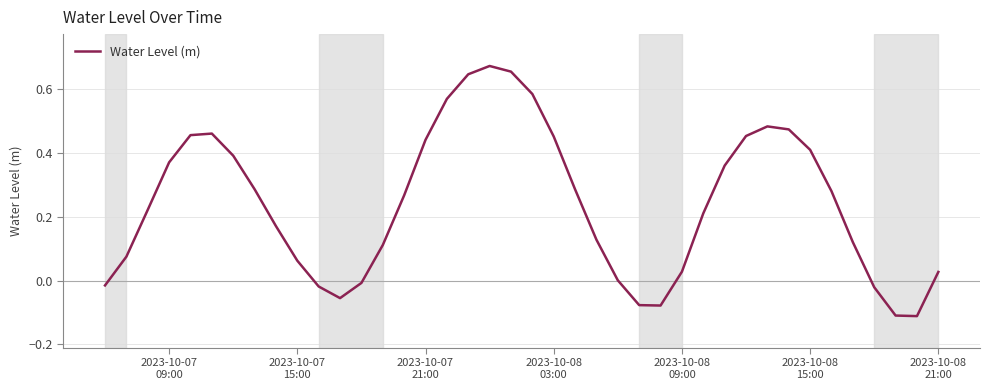

What is the sum of all values?

9.7